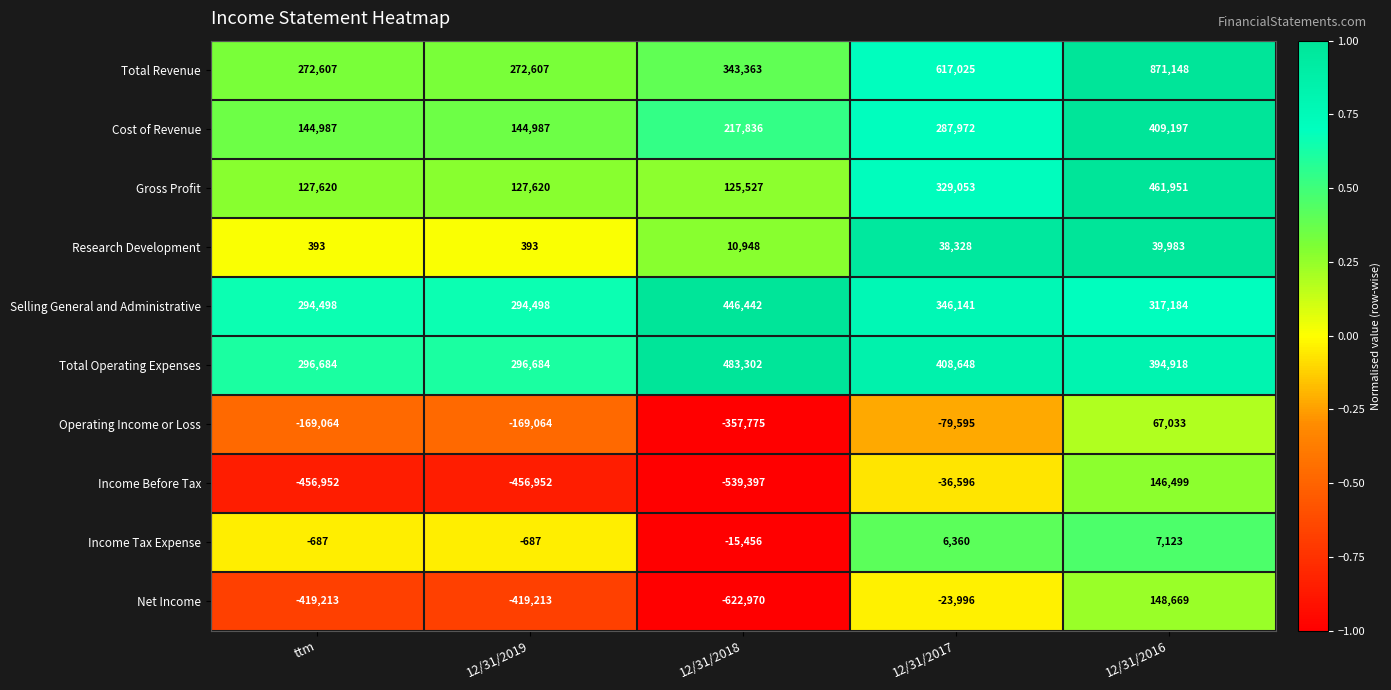

How many Total Revenue values are between 272607 and 617025?

4